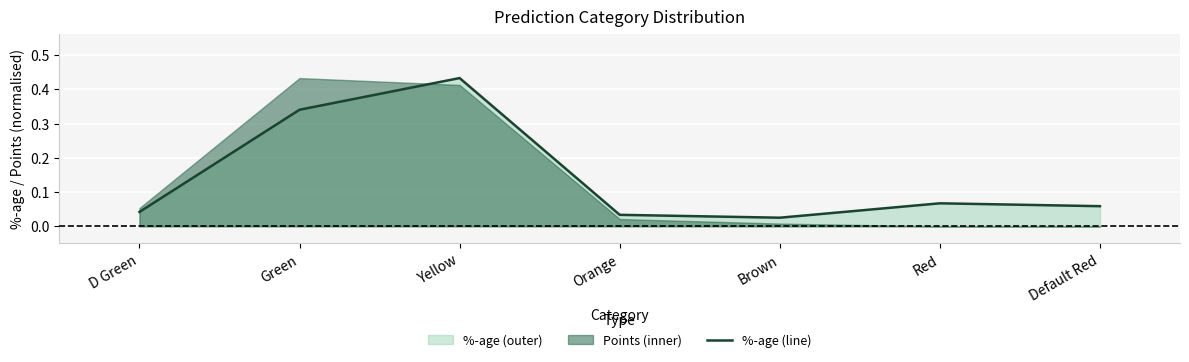

Reading left to right, extract all data points from this chart.

D Green=0.0	Green=0.3	Yellow=0.4	Orange=0.0	Brown=0.0	Red=0.1	Default Red=0.1